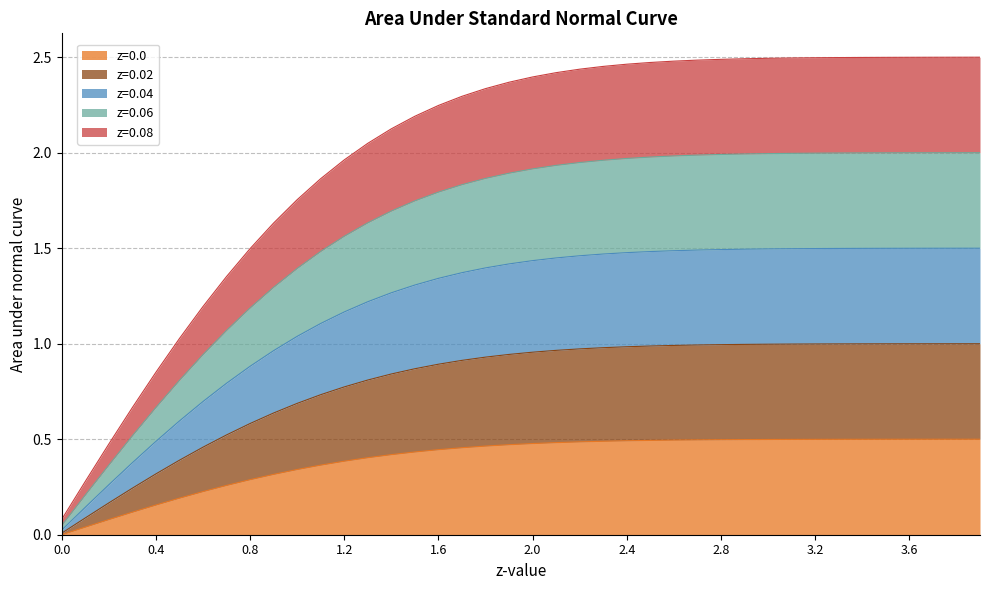

What is the total value across all series at 0.8?

1.5